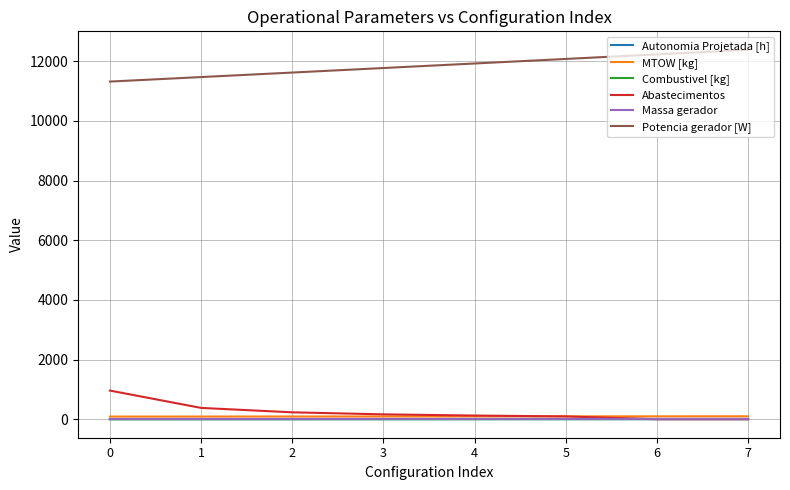

What is the greatest value displayed?

12382.8